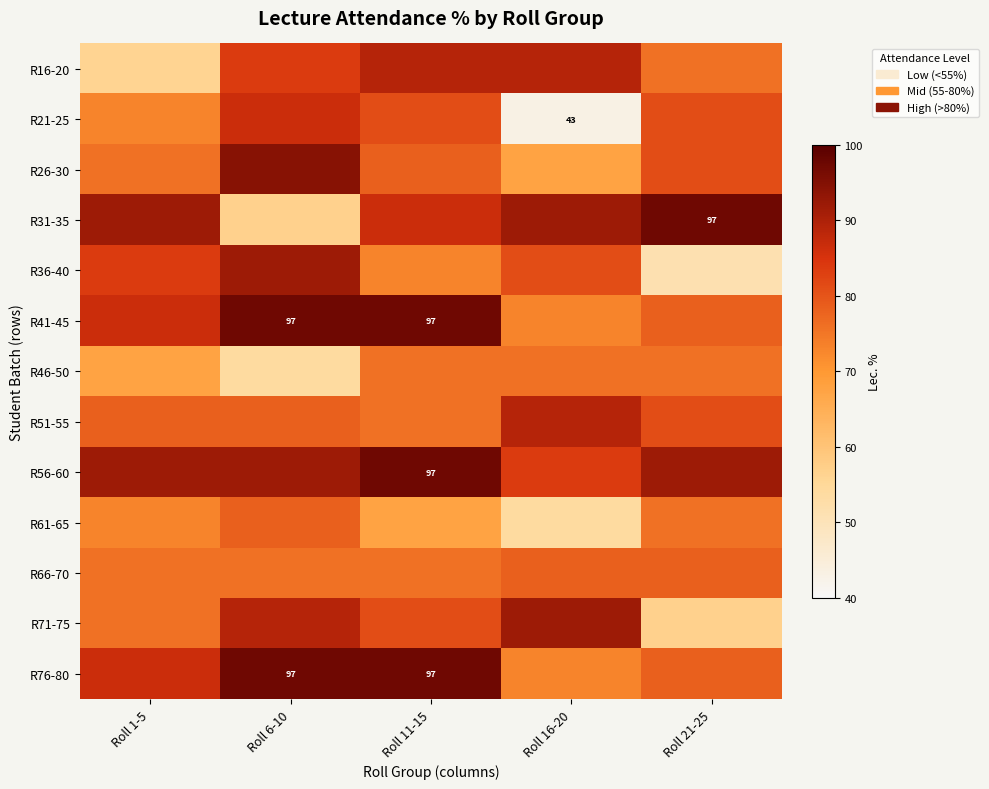

Is it true that R66-70 equals 78.4 at Roll 16-20?

True